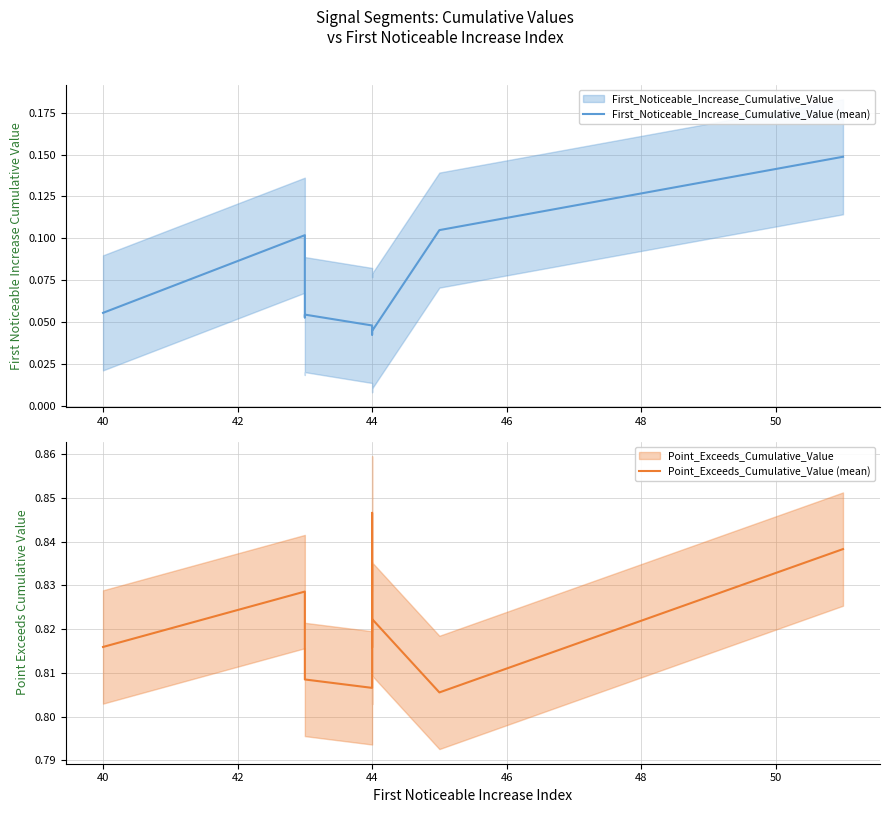

What is the spread (max minus min) of values at 44?

0.8